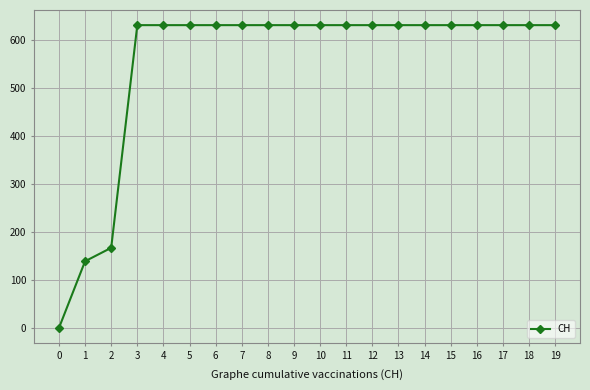

What is the value of the 18th point from the left?

631